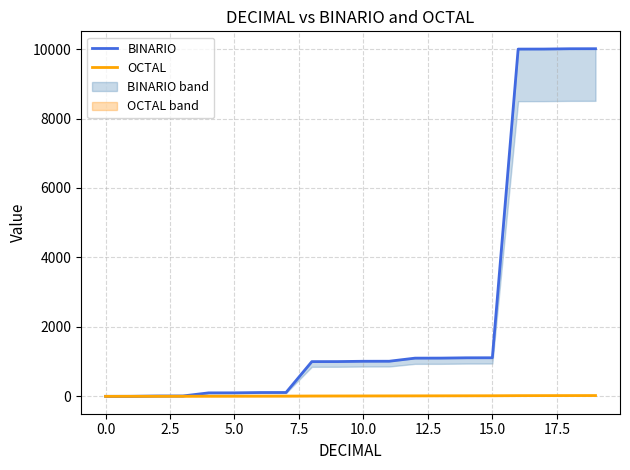

Which series has the largest range (max minus min)?

BINARIO